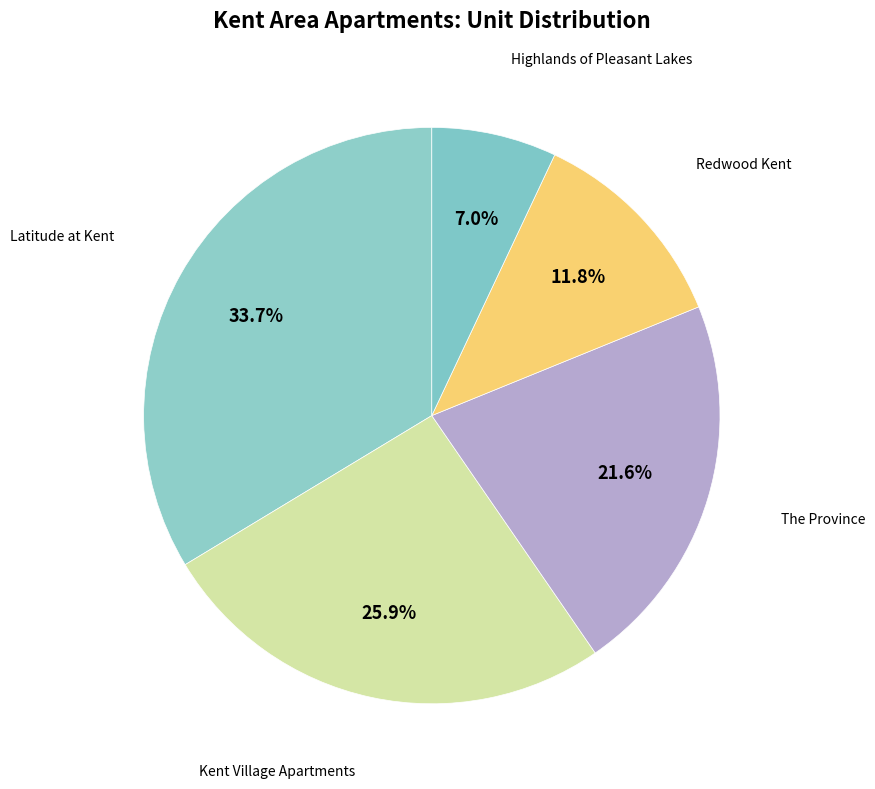

How many segments does this pie chart have?

5